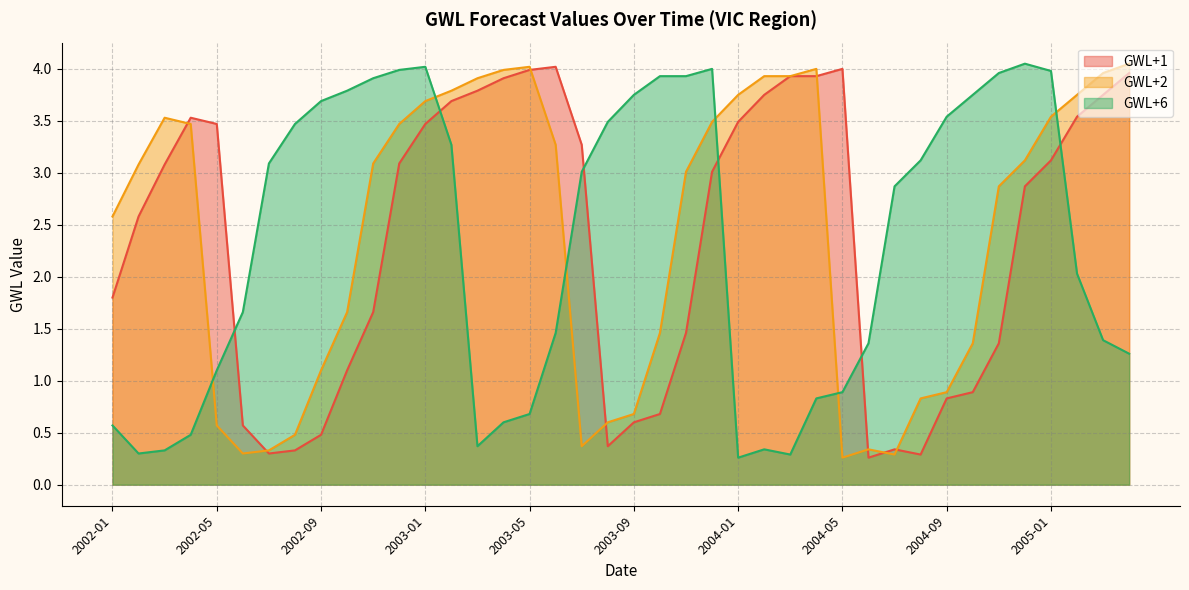

Does the chart display data point markers on the line(s)?

No